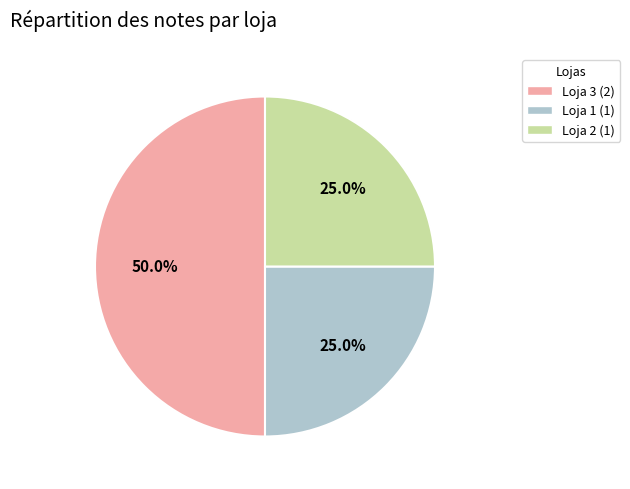

To the nearest percent, what portion does Loja 1 represent?

25%